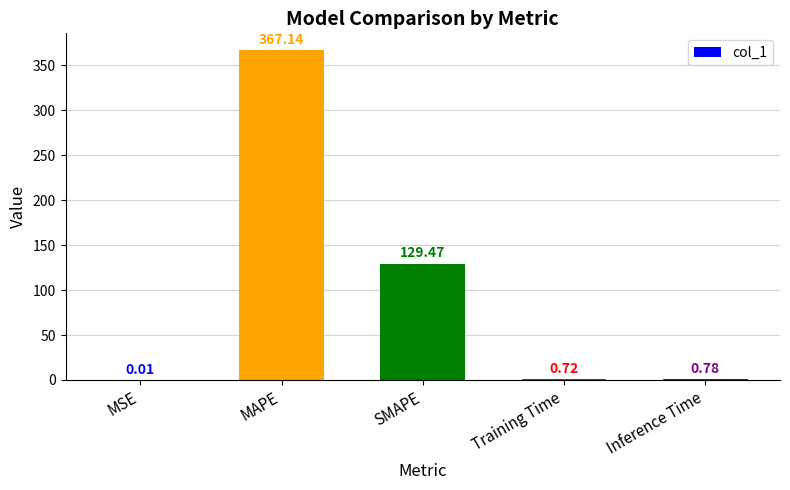

Between Inference Time and Training Time, which is larger?

Inference Time